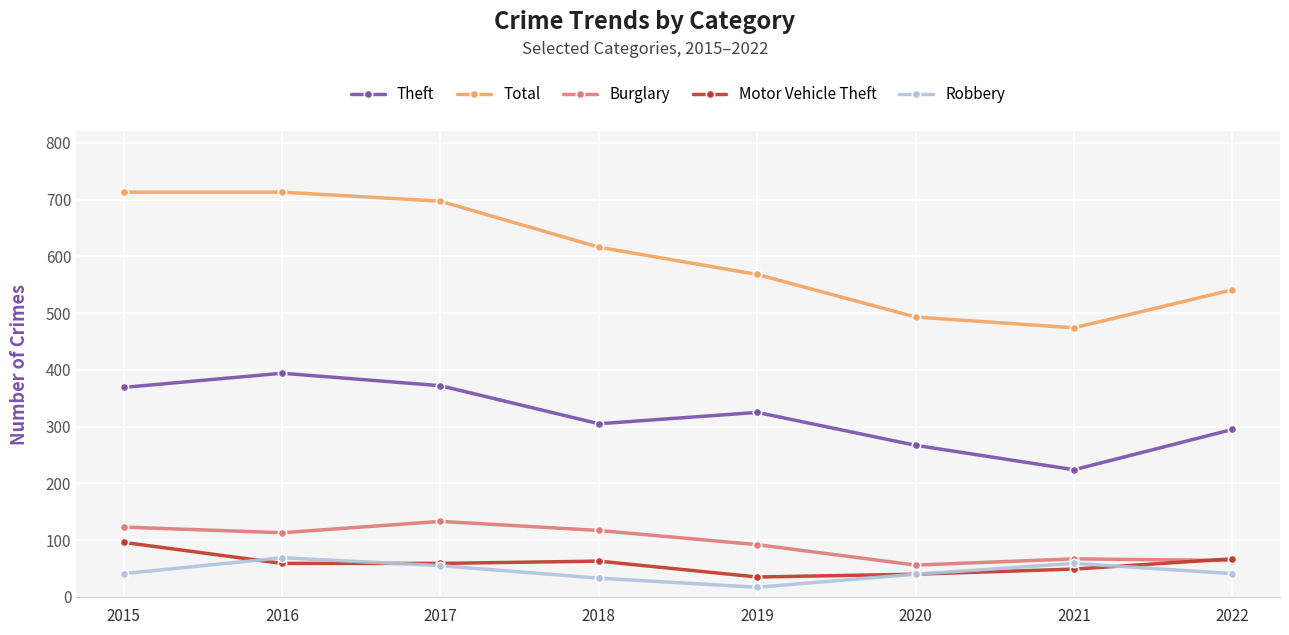

What is the total value across all series at 2018?

1134